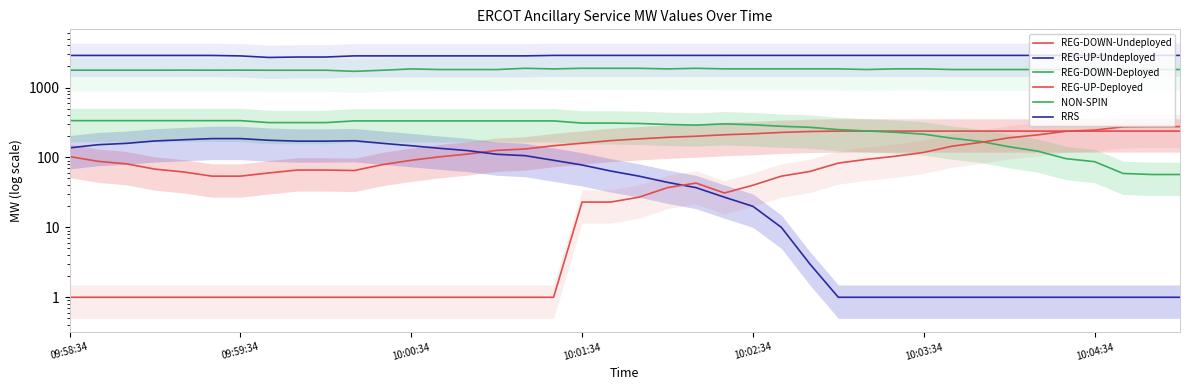

How many data points does each series have?

40